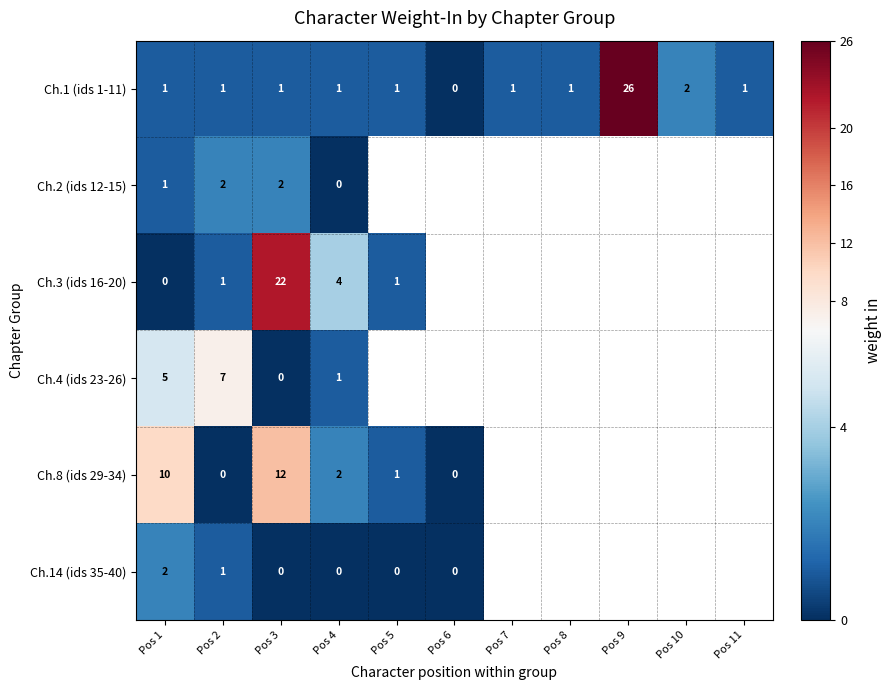

At which label is Ch.1 (ids 1-11) closest to 13?

Pos 10